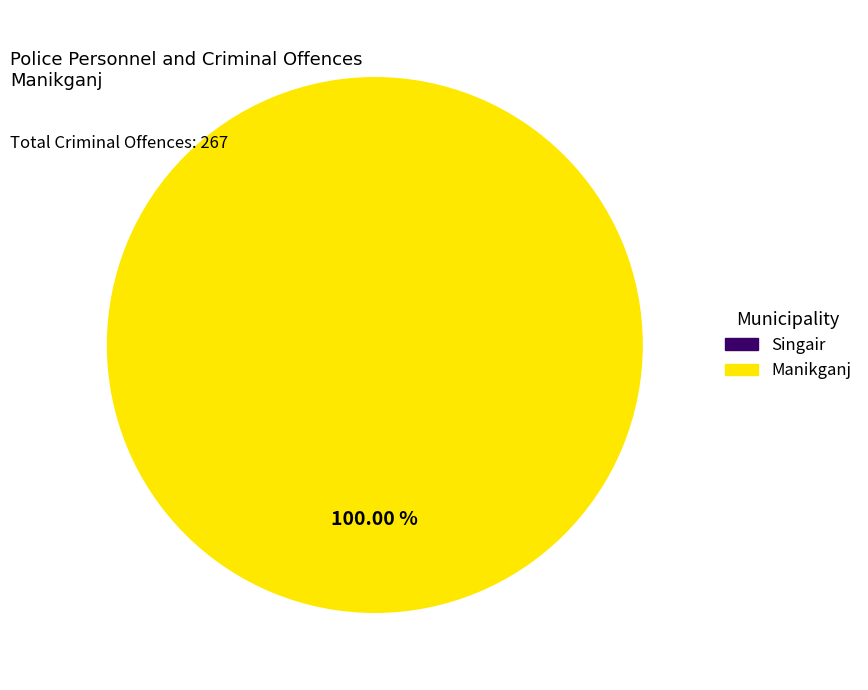

How many segments does this pie chart have?

2